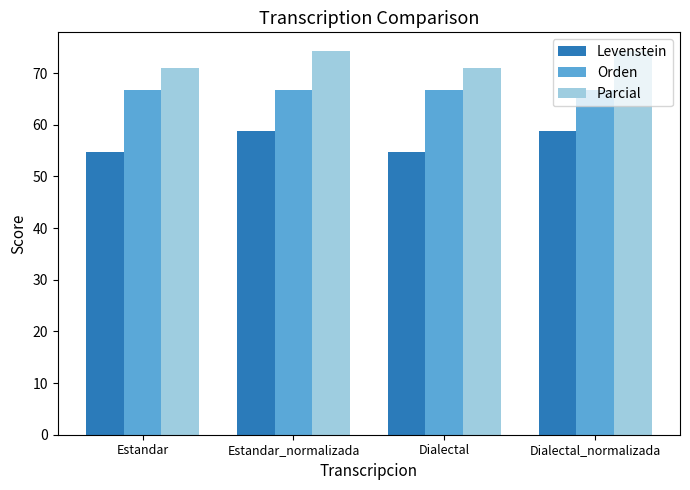

What is the smallest value displayed?

54.6